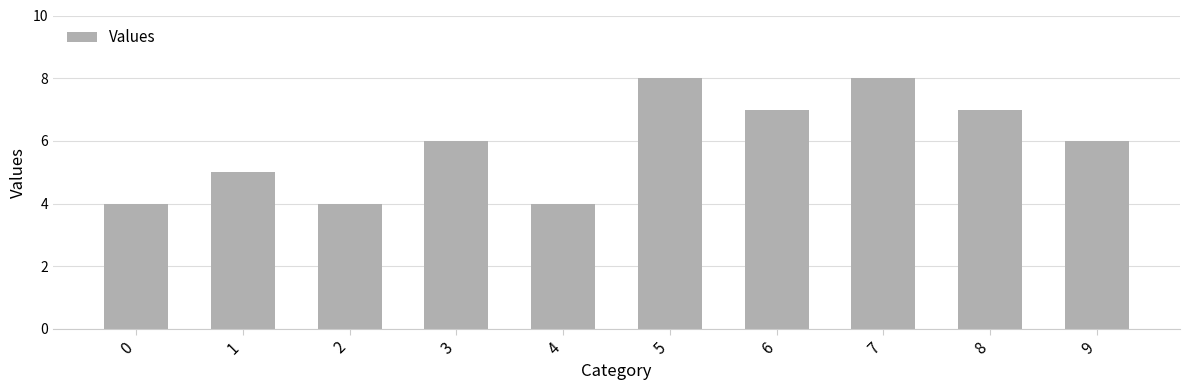

Are the bars grouped side by side (vs. stacked)?

No